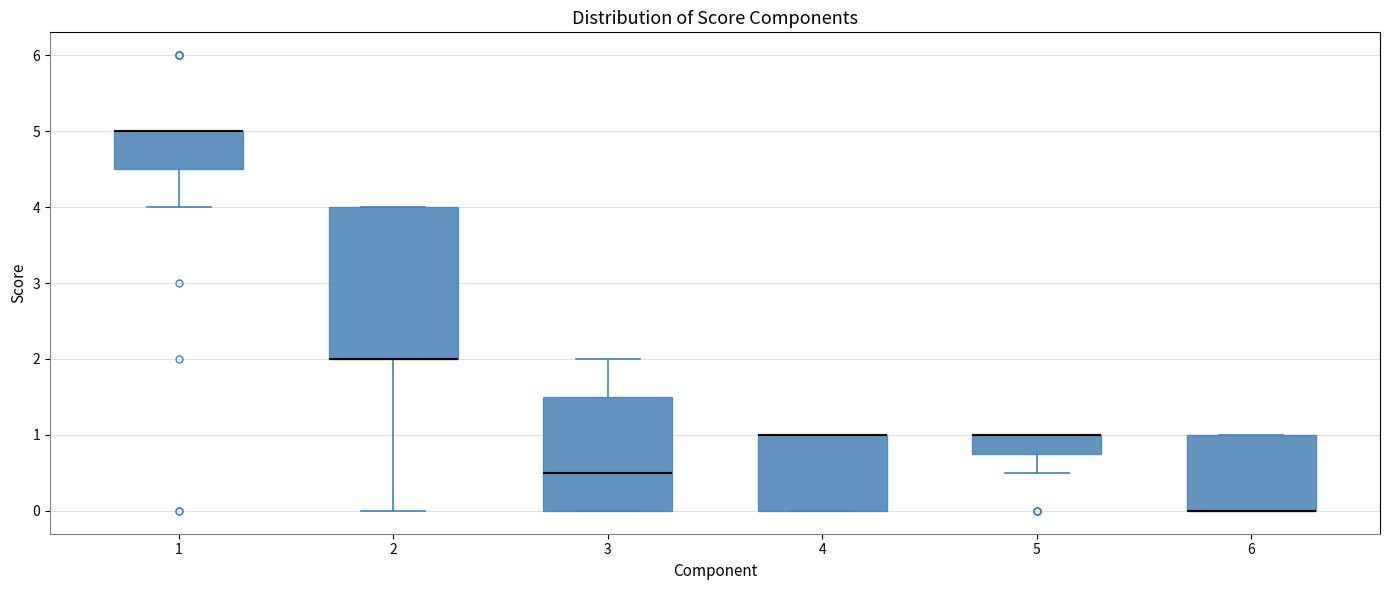

Where is the upper edge of the box at x = 6 on the y-axis? The values are not printed on the chart, so give them approximately, as read against the axis.

1.0